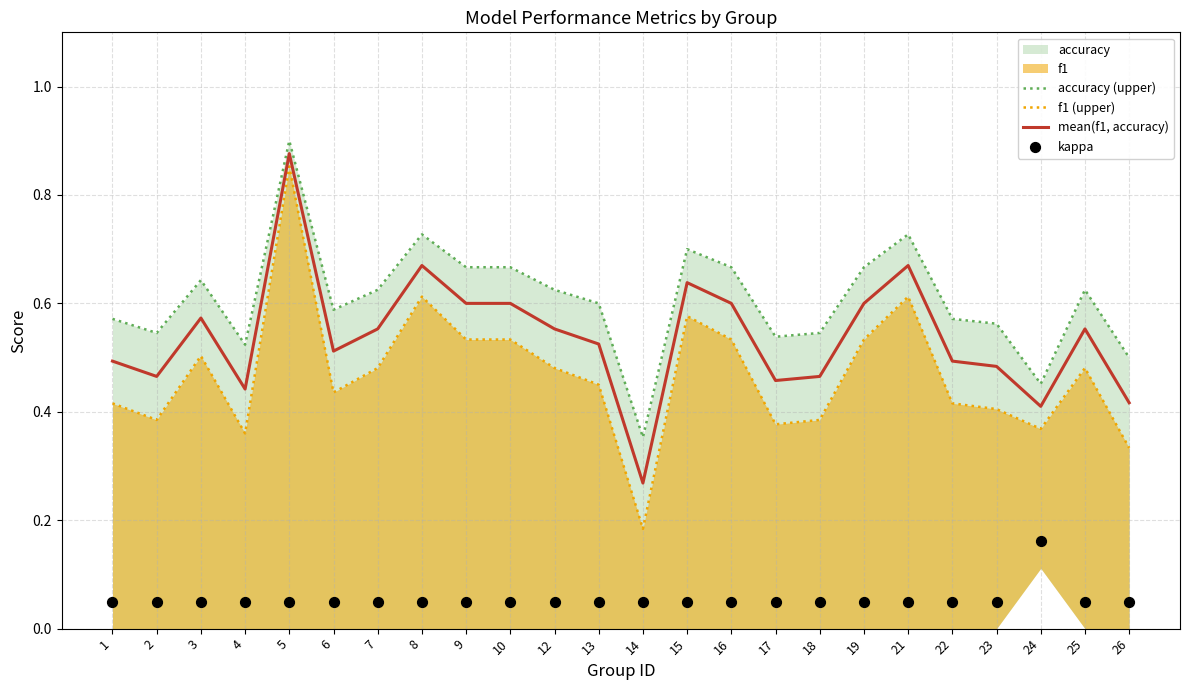

Which series has the largest total across all categories?

accuracy (upper)